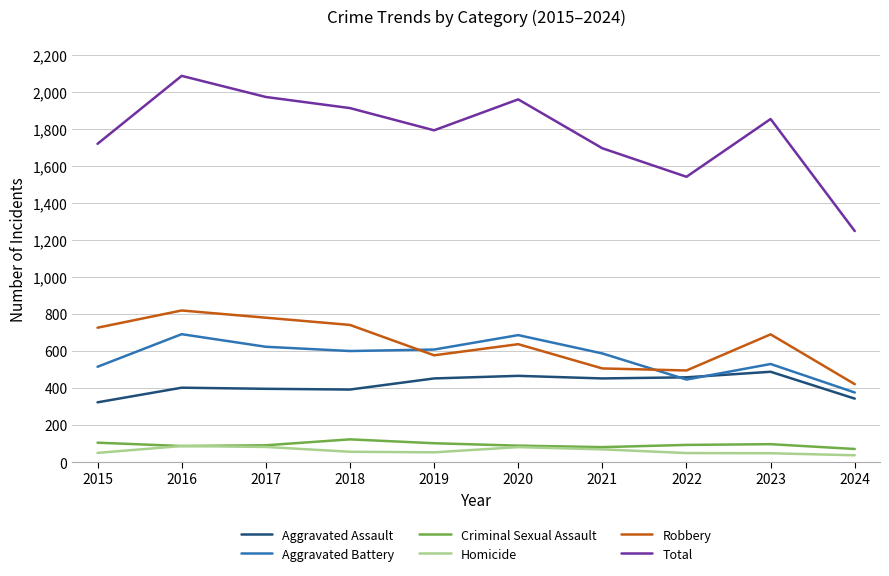

True or false: Aggravated Assault and Total intersect in this chart.

False